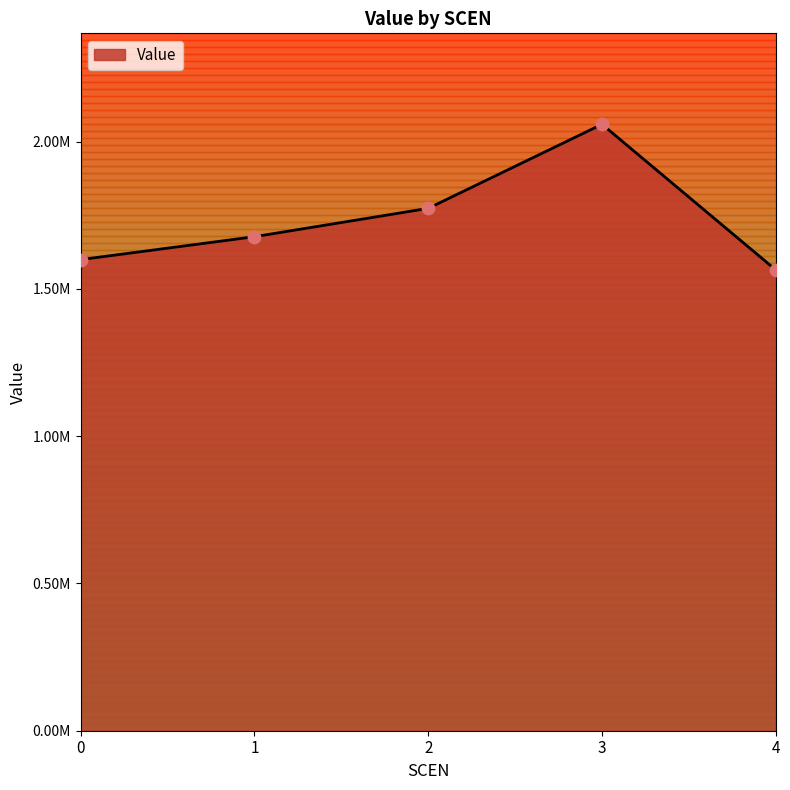

What is the change in value from 0 to 3?

+459398.1